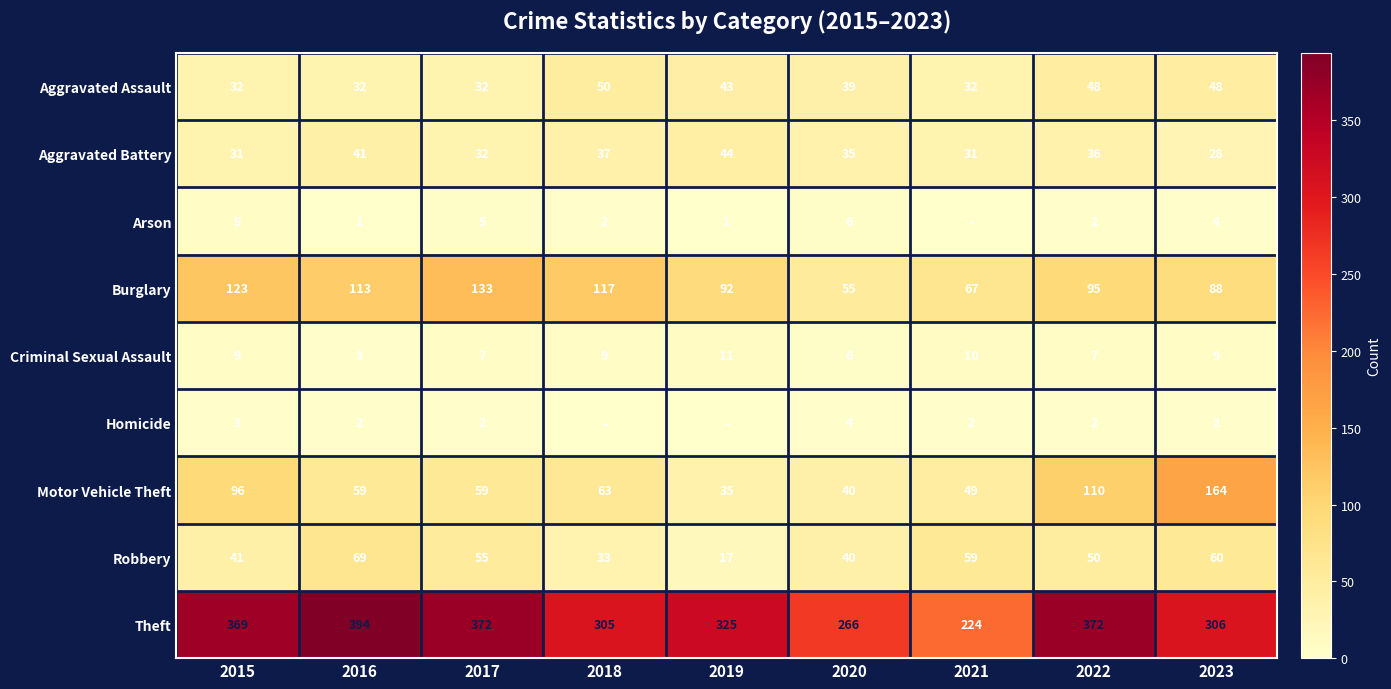

What value does the Aggravated Battery series have at 2018?

37